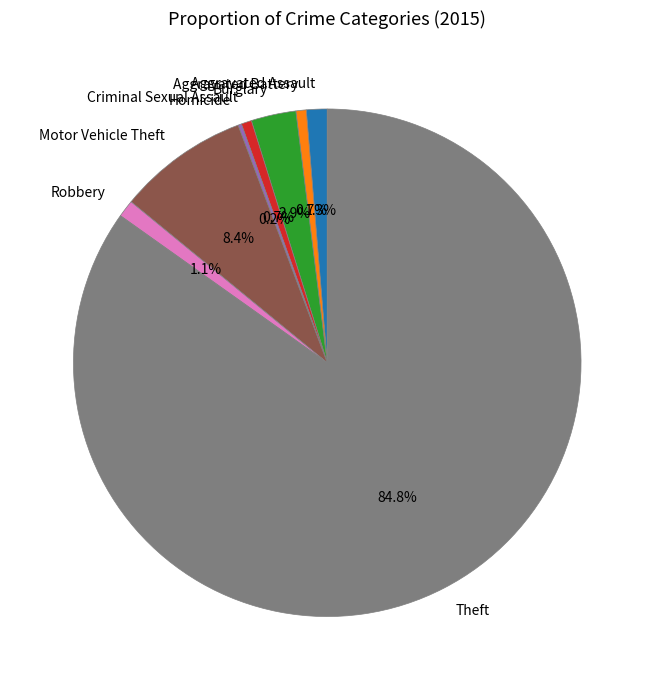

Is the sum of Robbery and Aggravated Assault greater than half?

No